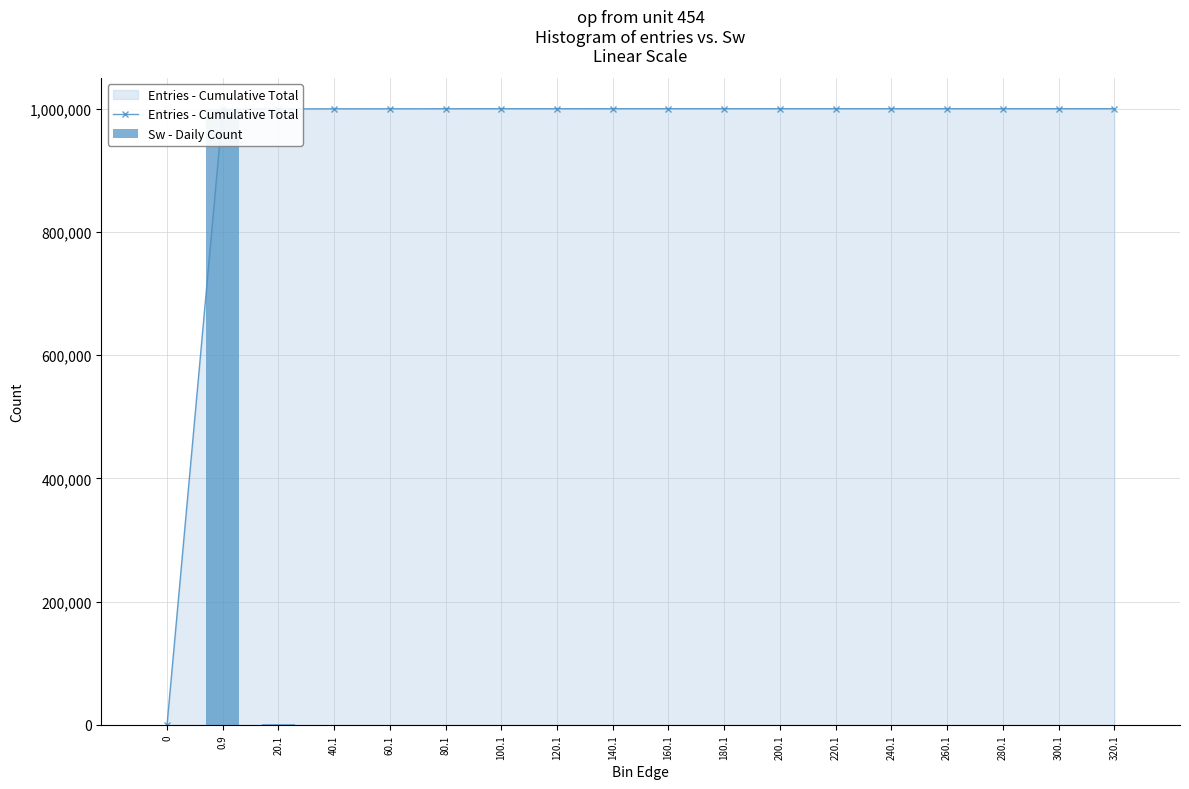

Reading left to right, extract all data points from this chart.

Entries - Cumulative Total: 0	998738	999679	999806	999879	999922	999953	999970	999981	999988	999989	999990	999991	999993	999994	999997	999998	999999
Sw - Daily Count: 0	998738	941	127	73	43	31	17	11	7	1	1	1	2	1	3	1	1